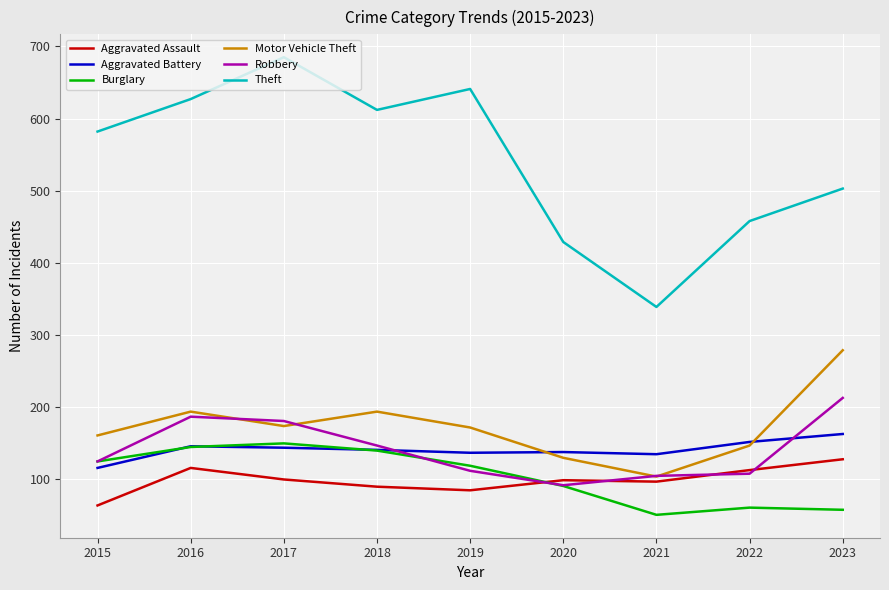

What is the total value across all series at 2019?

1266